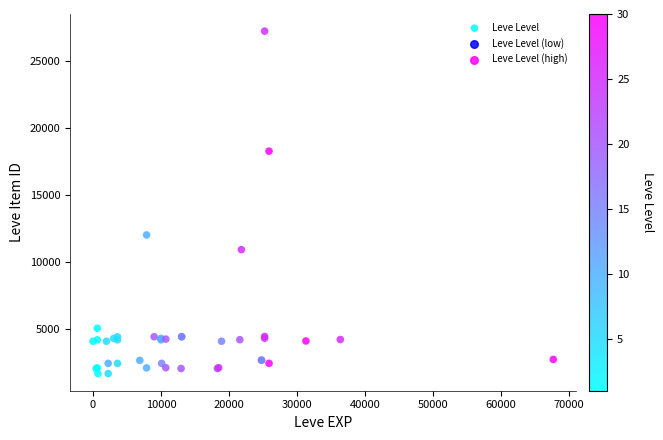

What Y value in the scatter plot is closest to 14448?

12018